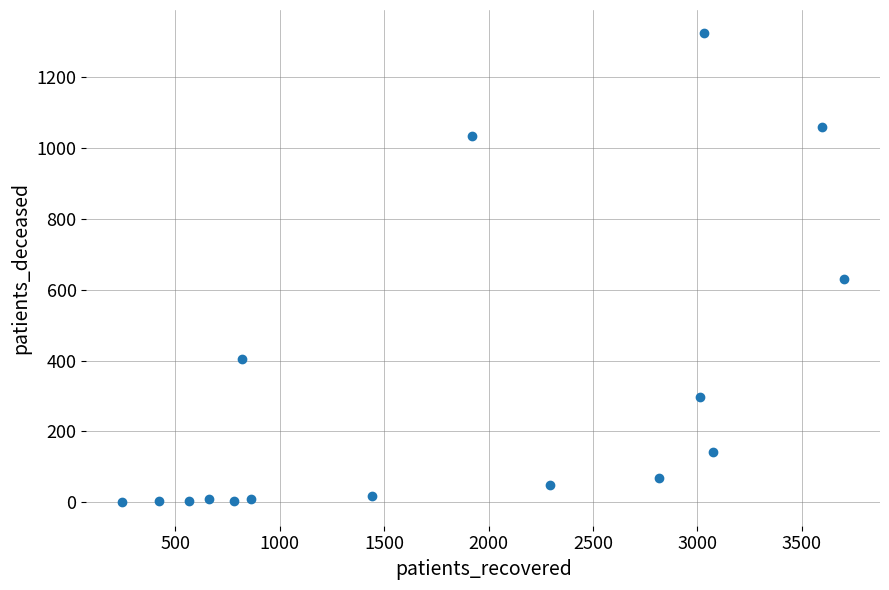

What Y value in the scatter plot is closest to 661?

629